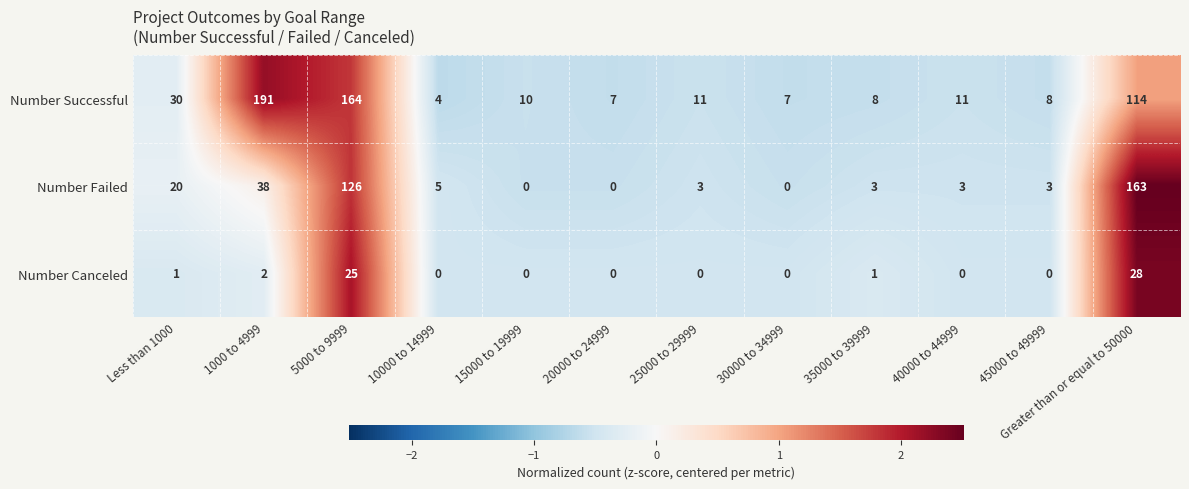

At which label is Number Successful closest to 97?

Greater than or equal to 50000